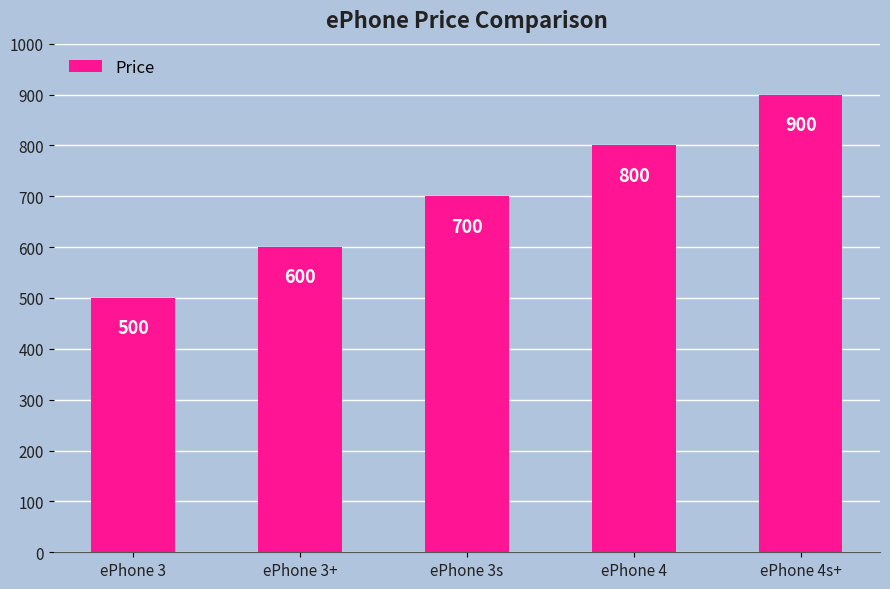

List the labels in order of value, smallest first.

ePhone 3, ePhone 3+, ePhone 3s, ePhone 4, ePhone 4s+